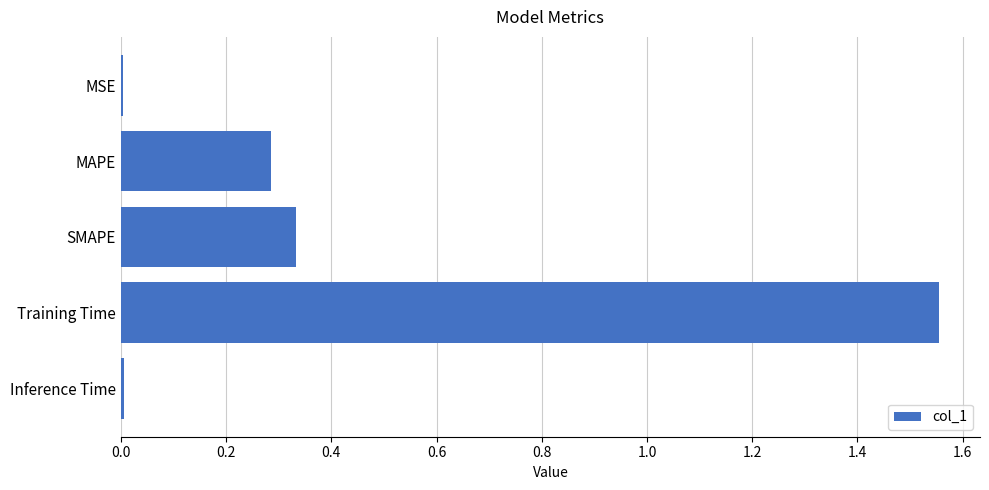

The chart shows a value of 0.0 at MSE. True or false?

True